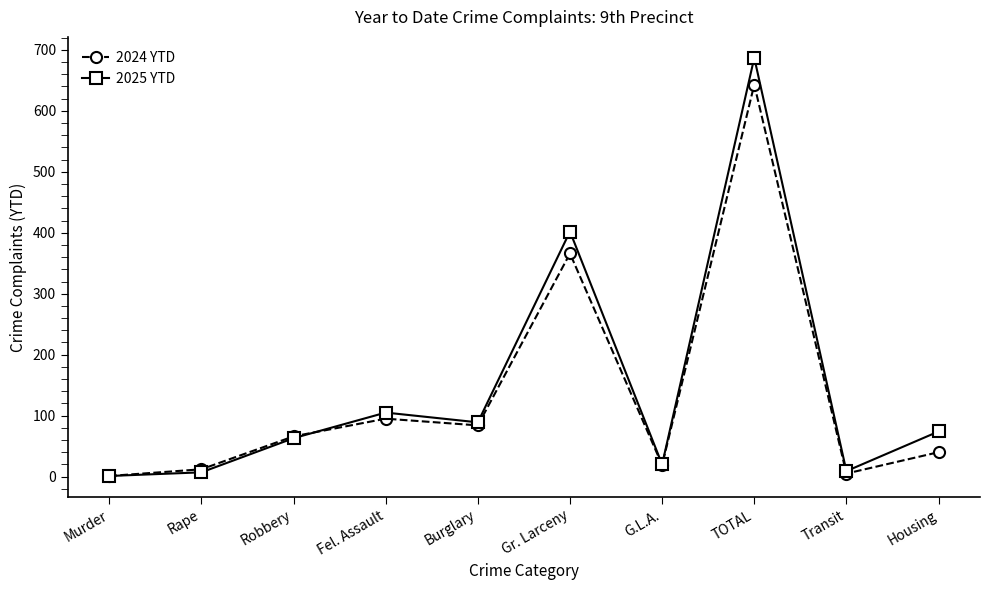

What is the label of the 7th point from the left?

G.L.A.